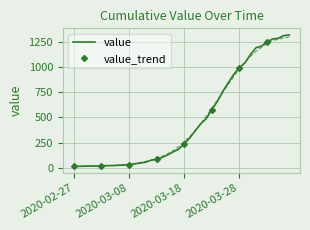

At which label does value_trend first exceed 257?

2020-03-18